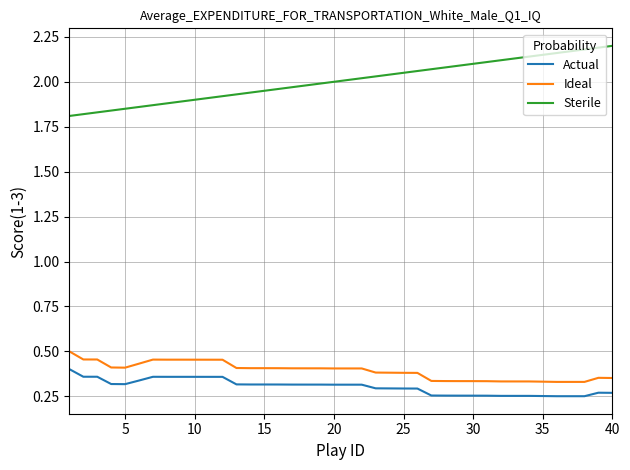

True or false: Actual and Ideal intersect in this chart.

False